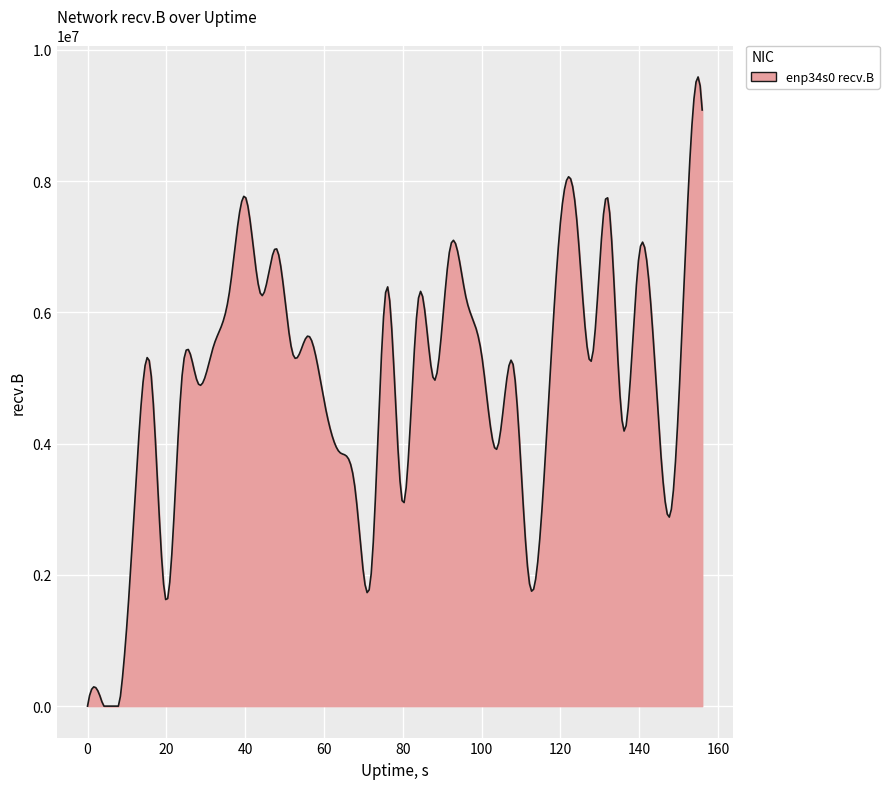

What is the difference between the maximum and minimum values?

9585749.7